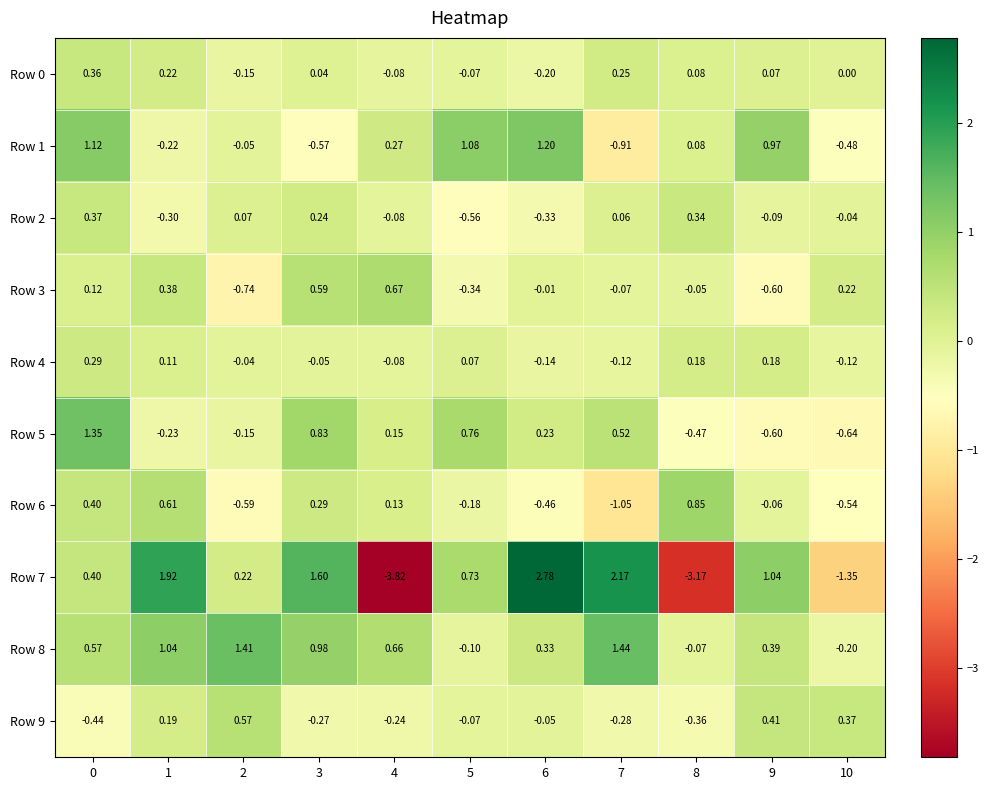

Which series has the largest range (max minus min)?

Row 7